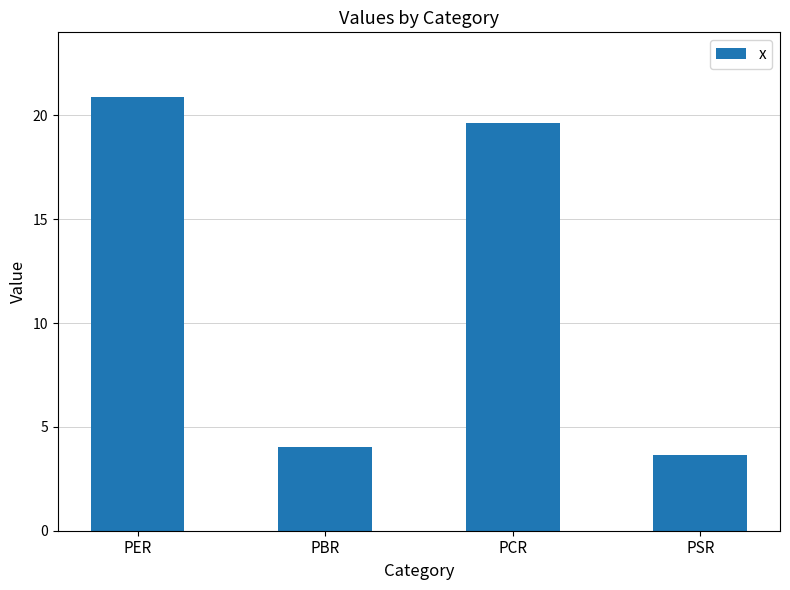

Which label corresponds to the smallest value in the chart?

PSR